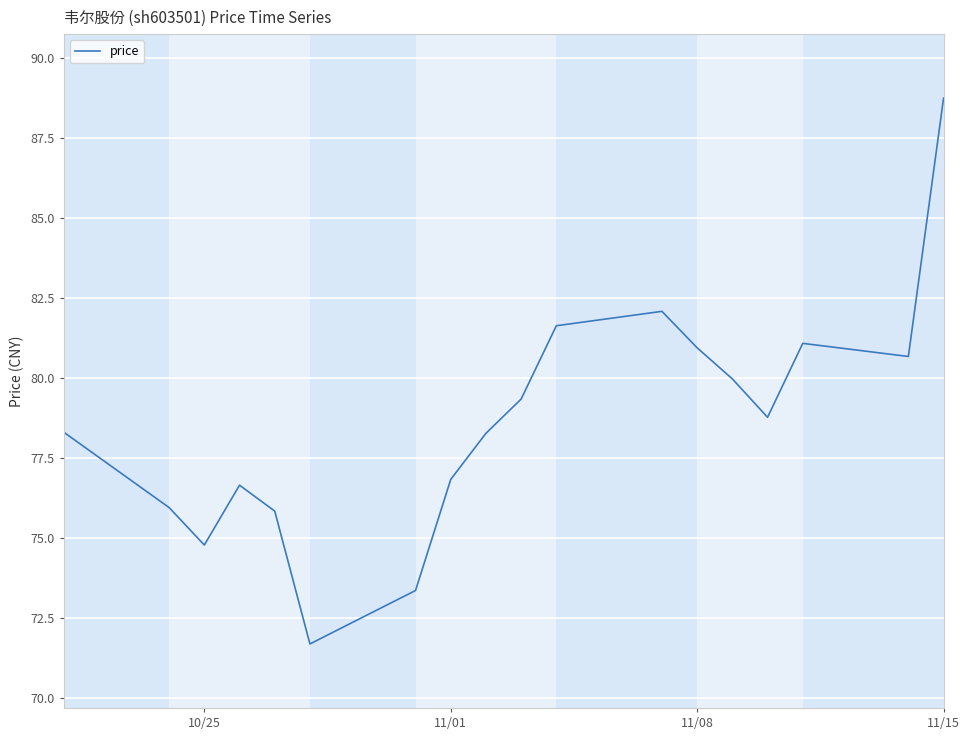

How many interior local valleys (lower than both neighbors) does the data have?

4